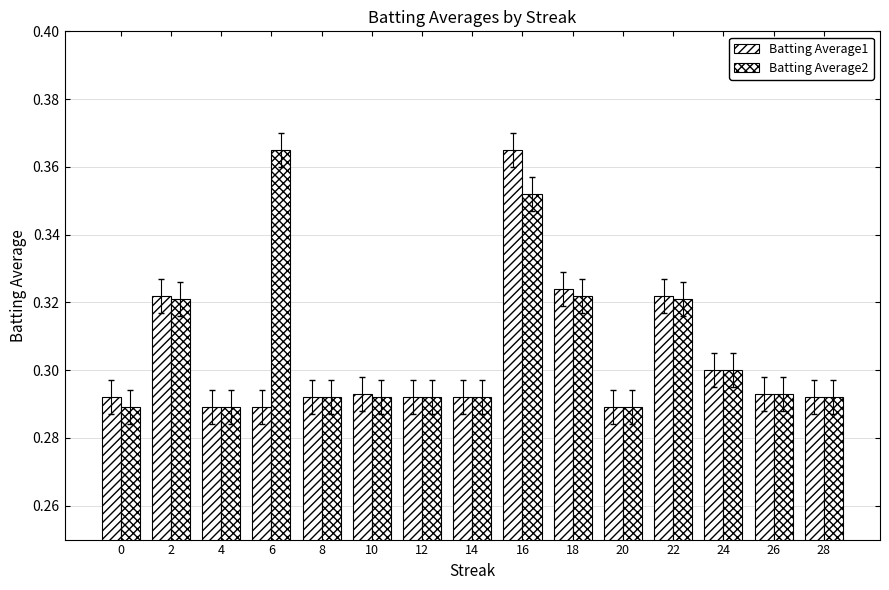

Are the bars horizontal?

No